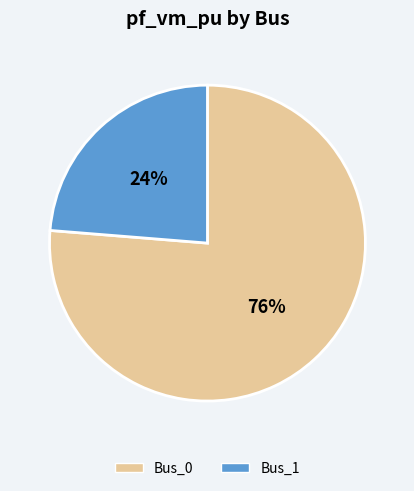

Which slice is the largest?

Bus_0